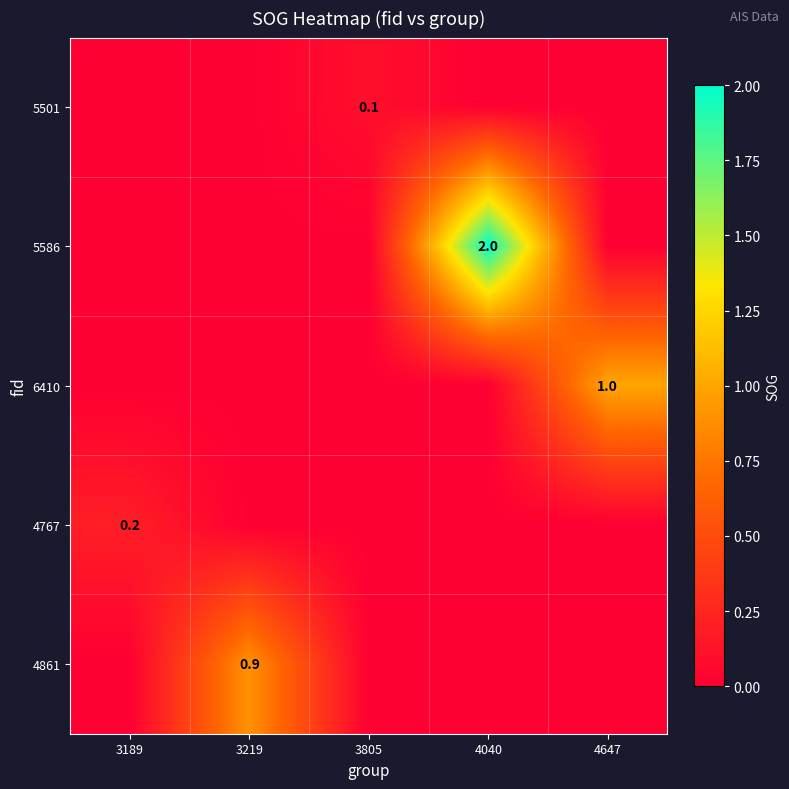

Is it true that 4861 equals 0.2 at 3219?

False